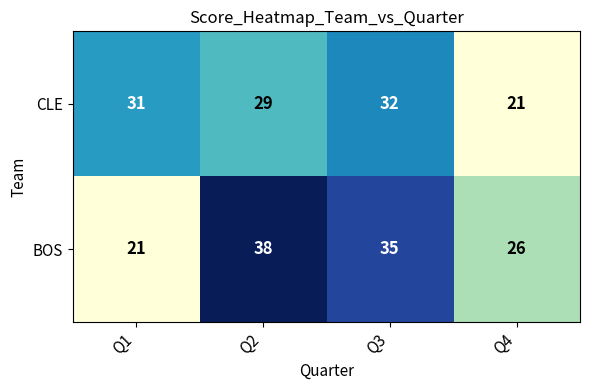

The BOS series shows 21 at Q1. True or false?

True